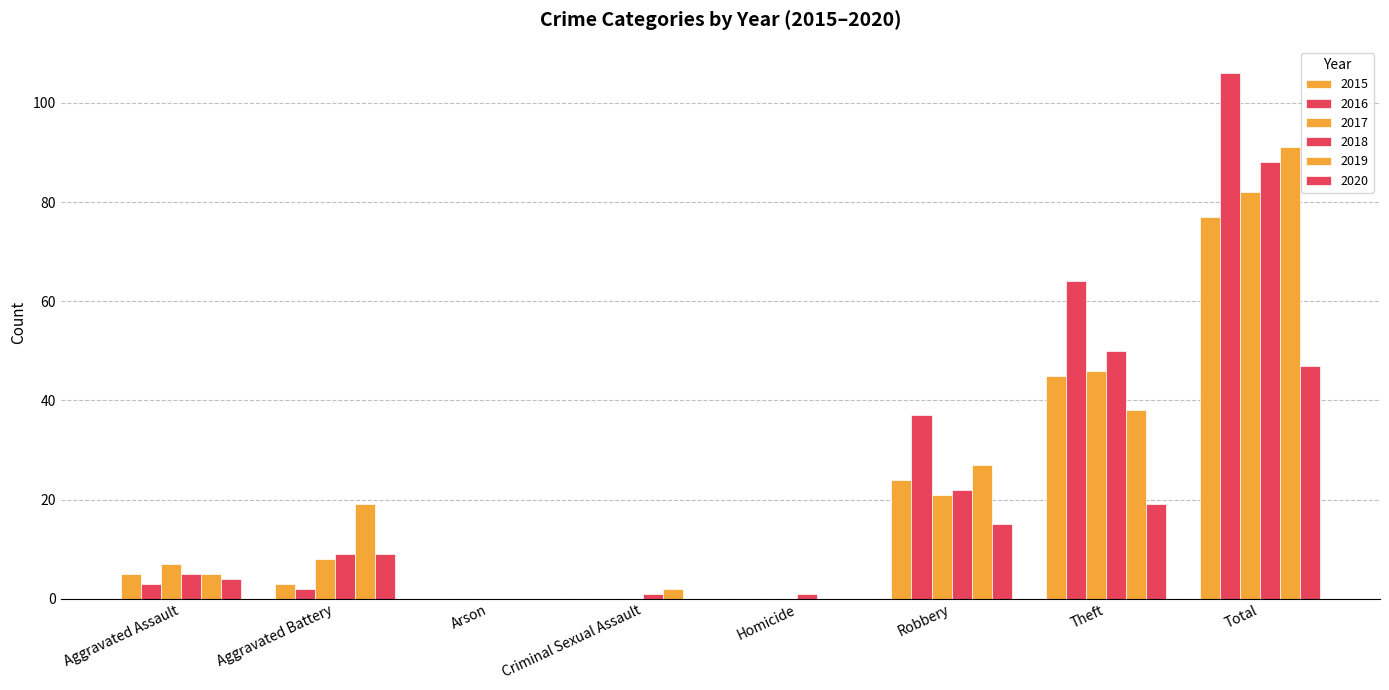

Rank the series by their maximum value, from lowest to highest.

2020, 2015, 2017, 2018, 2019, 2016